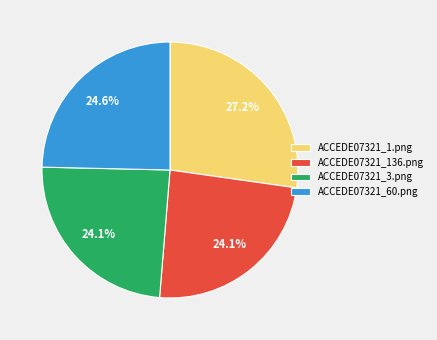

To the nearest percent, what is the difference between the largest and smallest slice percentages?

3%